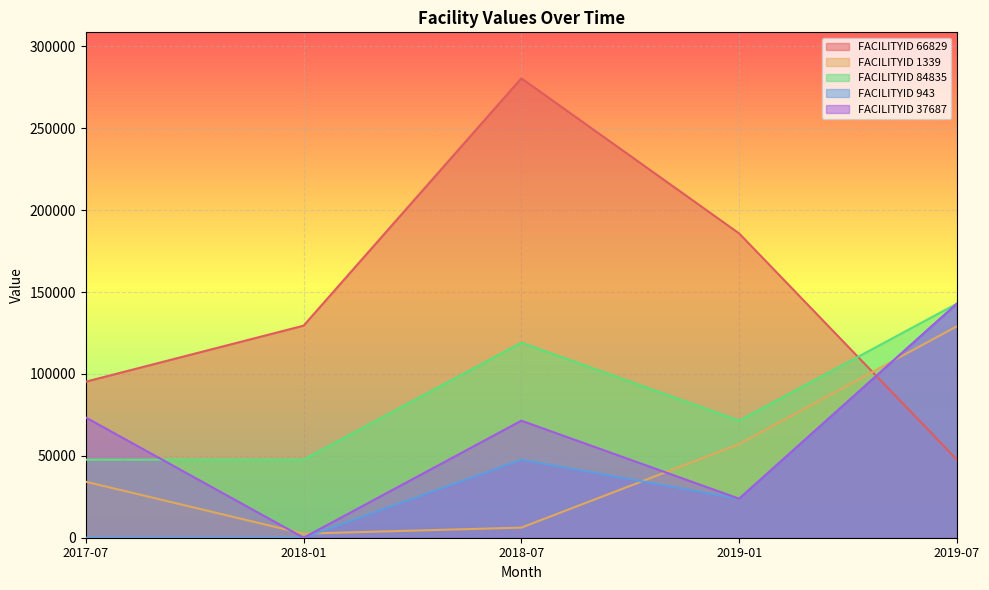

How many interior local valleys does the FACILITYID 1339 series have?

1